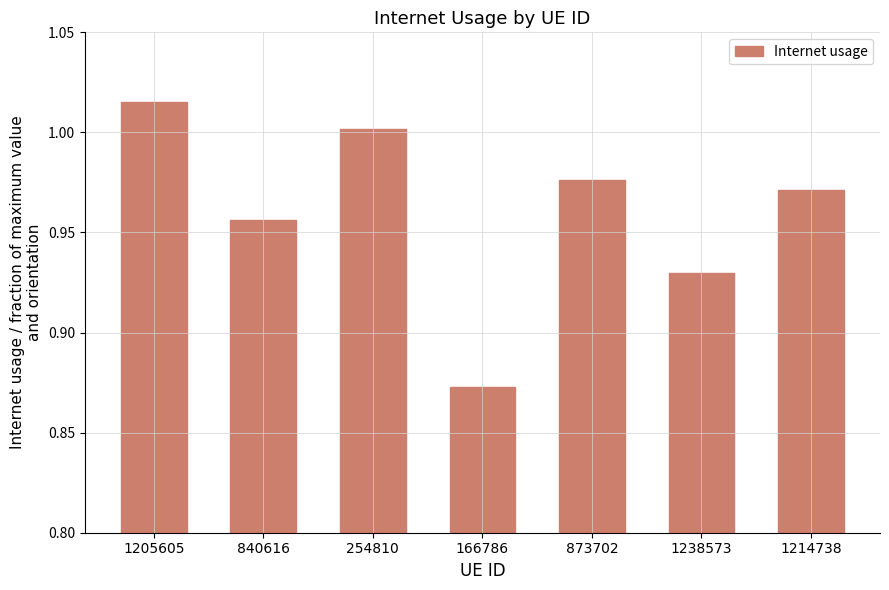

The value at 1214738 is 1.0. True or false?

True